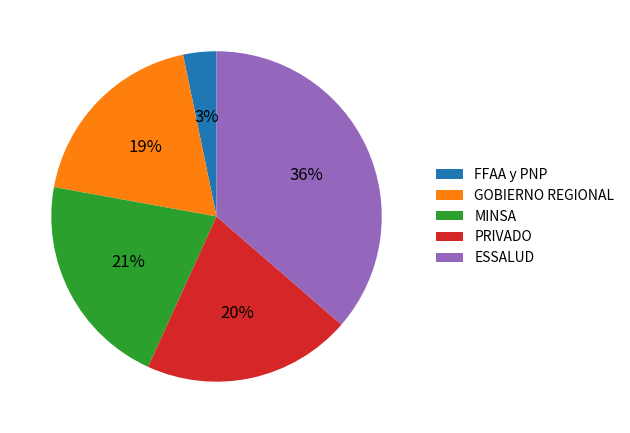

Which slice is the smallest?

FFAA y PNP